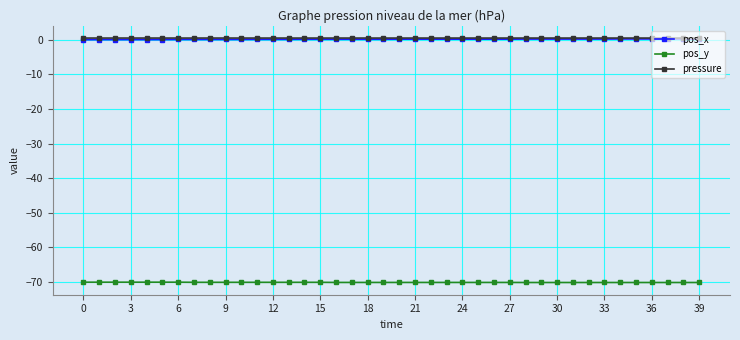

True or false: pos_x and pos_y intersect in this chart.

False